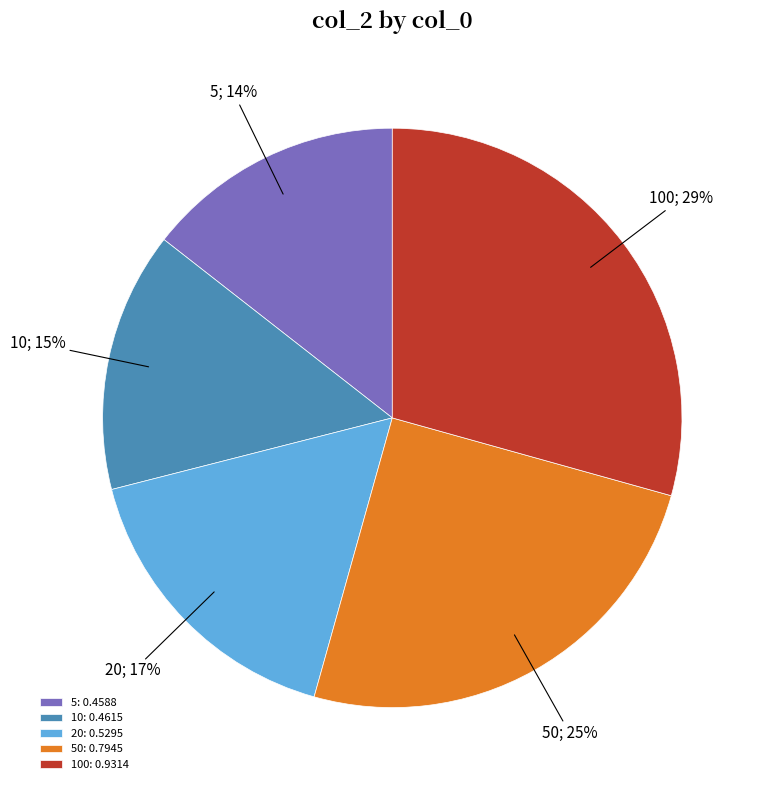

To the nearest percent, what is the difference between the largest and smallest slice percentages?

15%